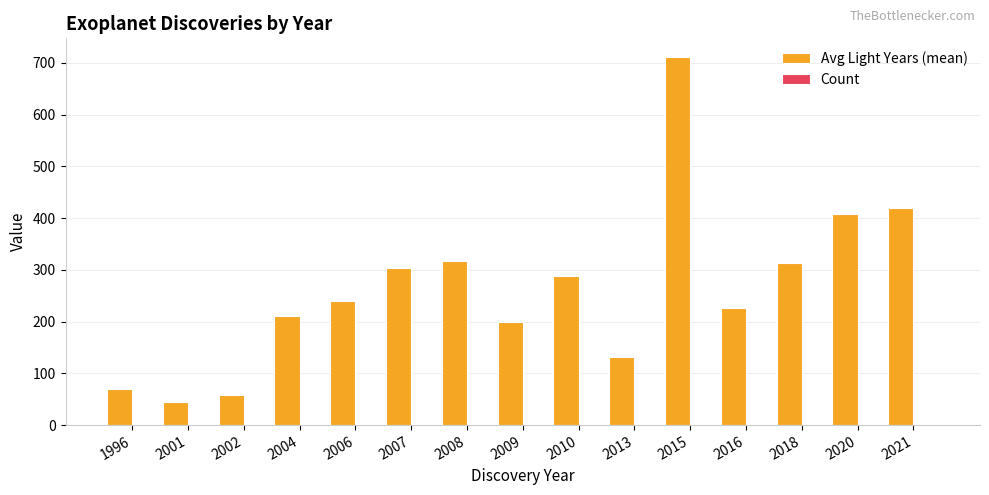

At which category is the sum across all series the highest?

2015